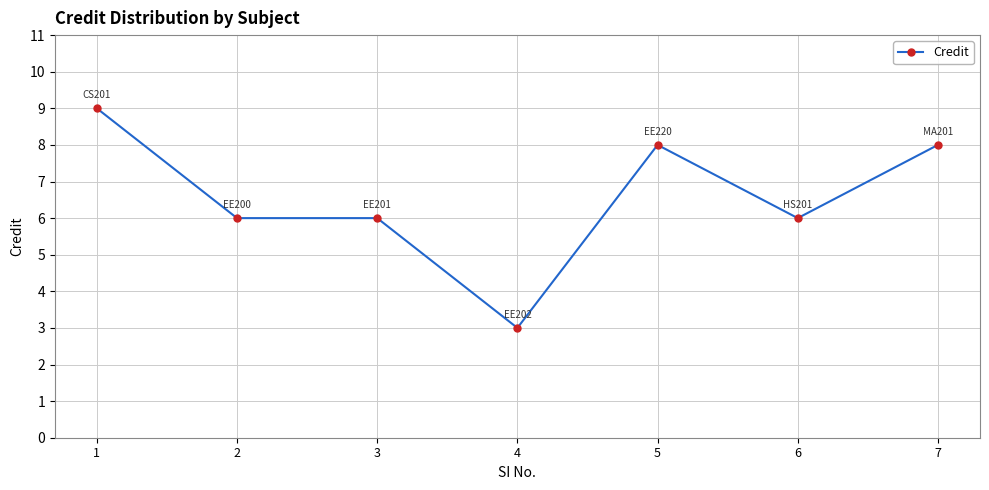

The chart shows a value of 4 at 4. True or false?

False